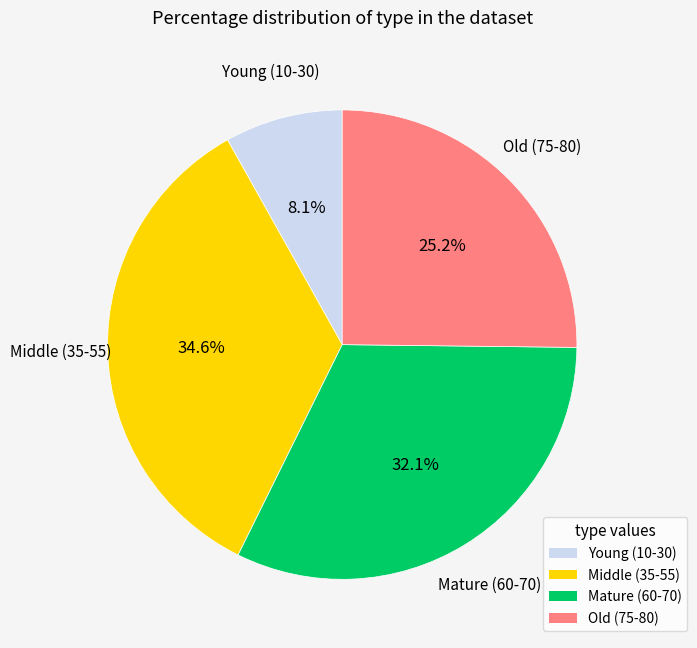

Count the number of slices in the pie.

4